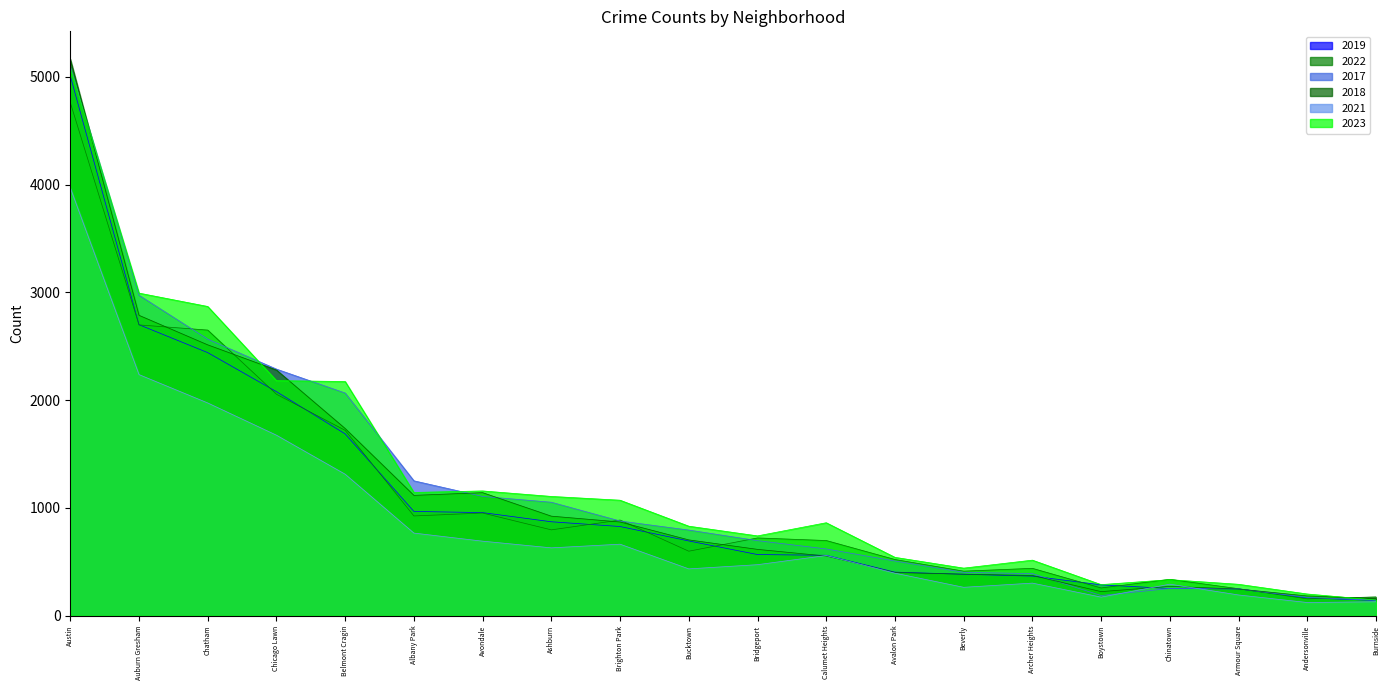

Is it true that 2021 equals 207 at Bucktown?

False